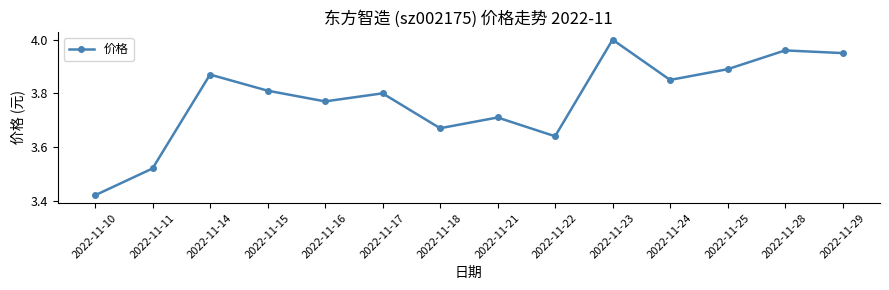

What is the change in value from 2022-11-21 to 2022-11-24?

+0.1